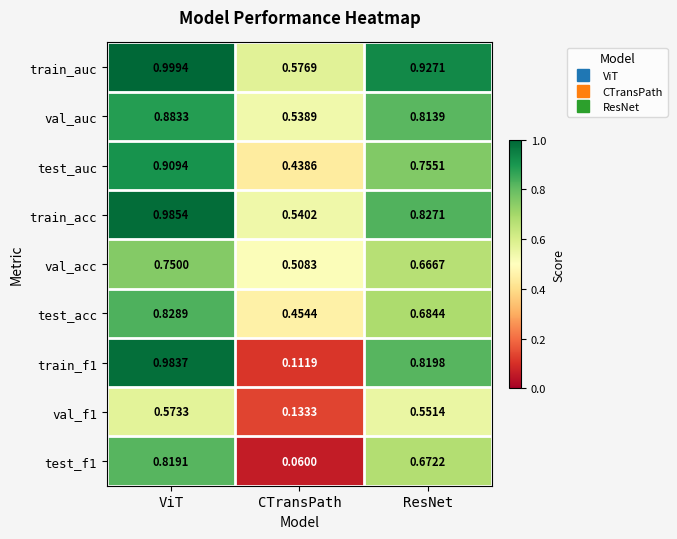

Is the value of train_acc at CTransPath greater than the value of test_auc at ViT?

No